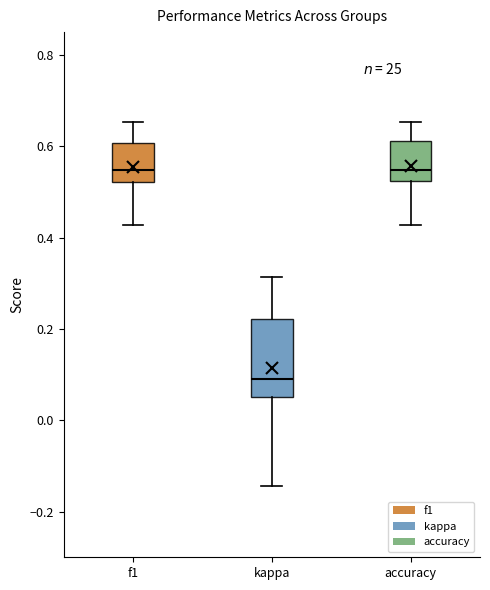

Comparing the boxes themselves (not the whiskers), which one is the tallest?

kappa